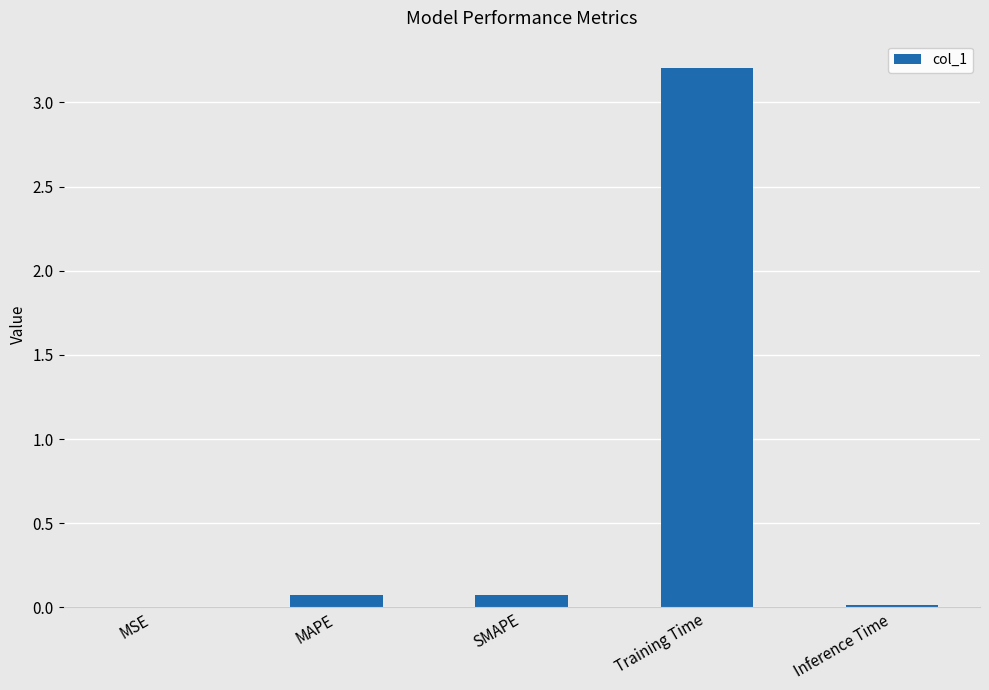

Are the bars horizontal?

No